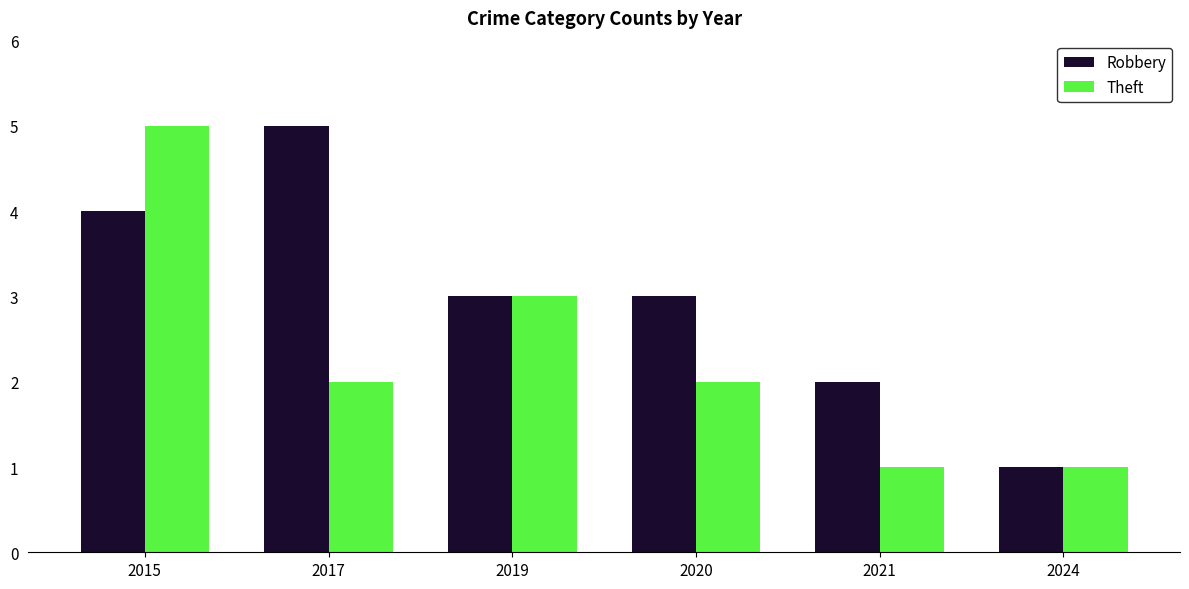

Reading left to right, what are all the values shown in this chart?

Robbery: 4	5	3	3	2	1
Theft: 5	2	3	2	1	1